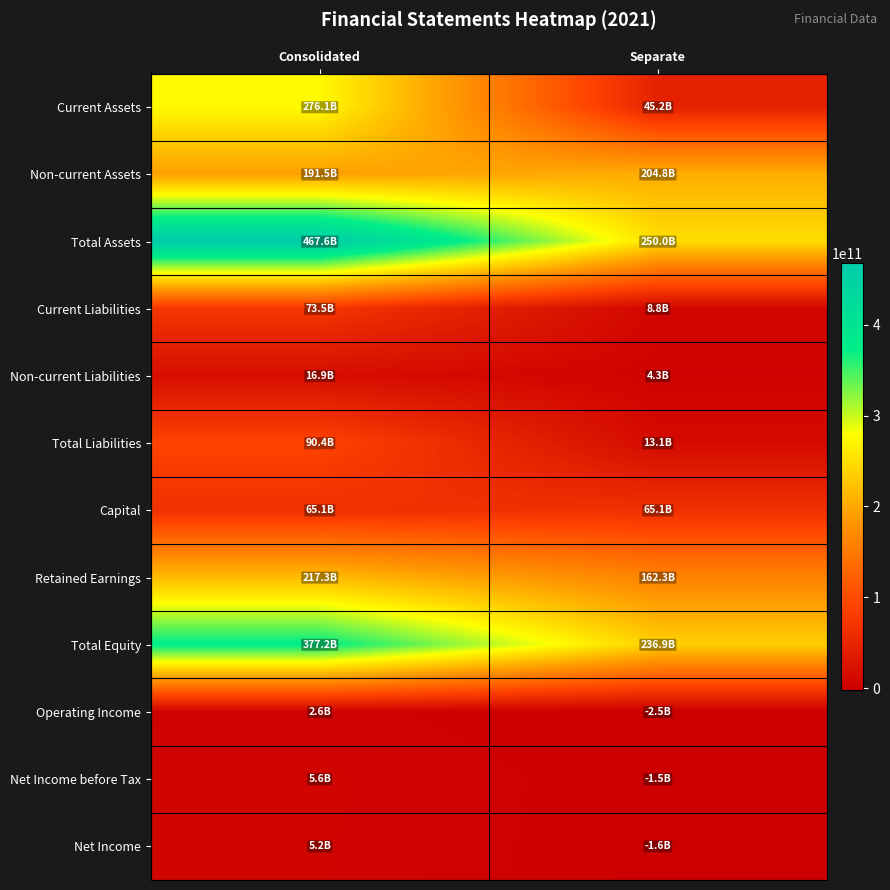

Count the number of data series in this chart.

12